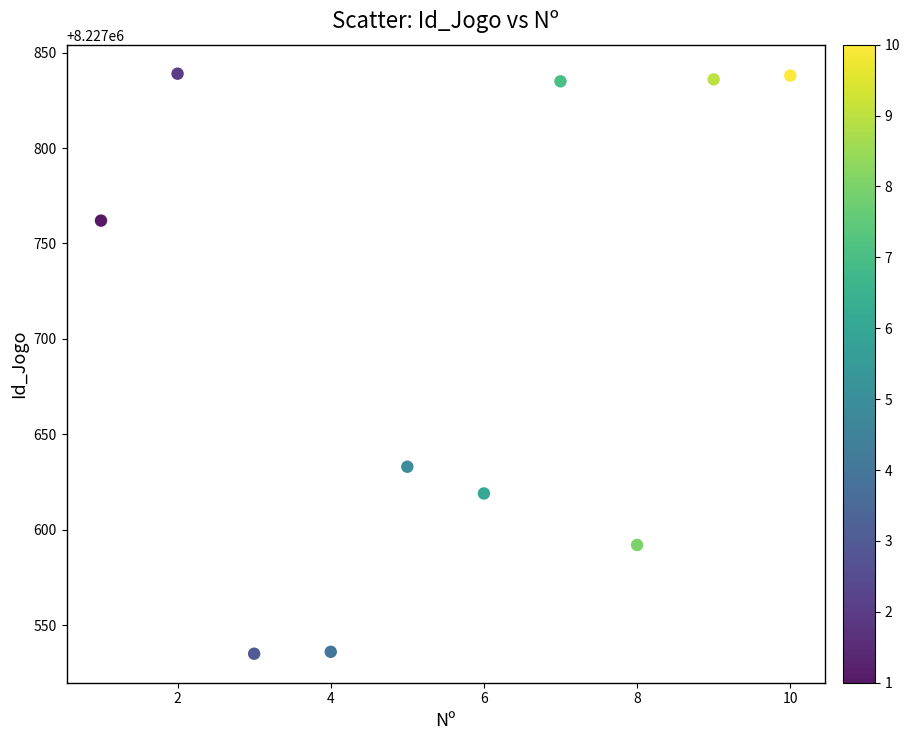

What Y value in the scatter plot is closest to 8227687?

8227633